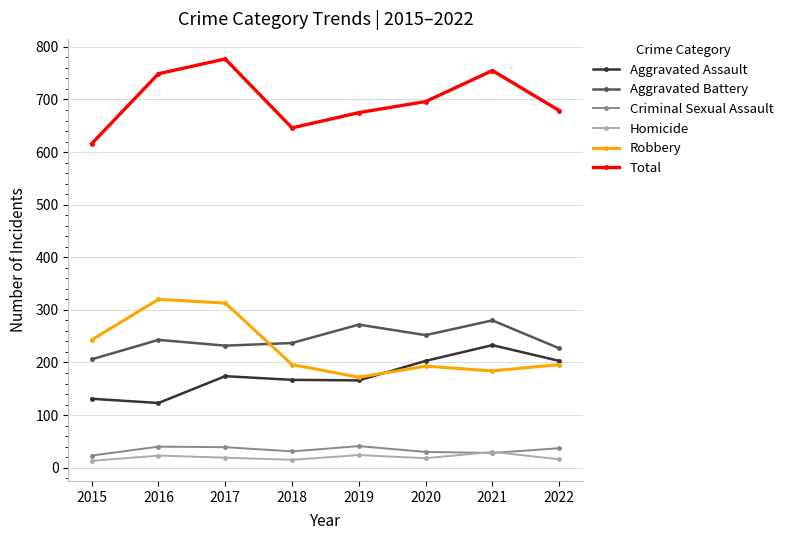

Does the chart display data point markers on the line(s)?

Yes